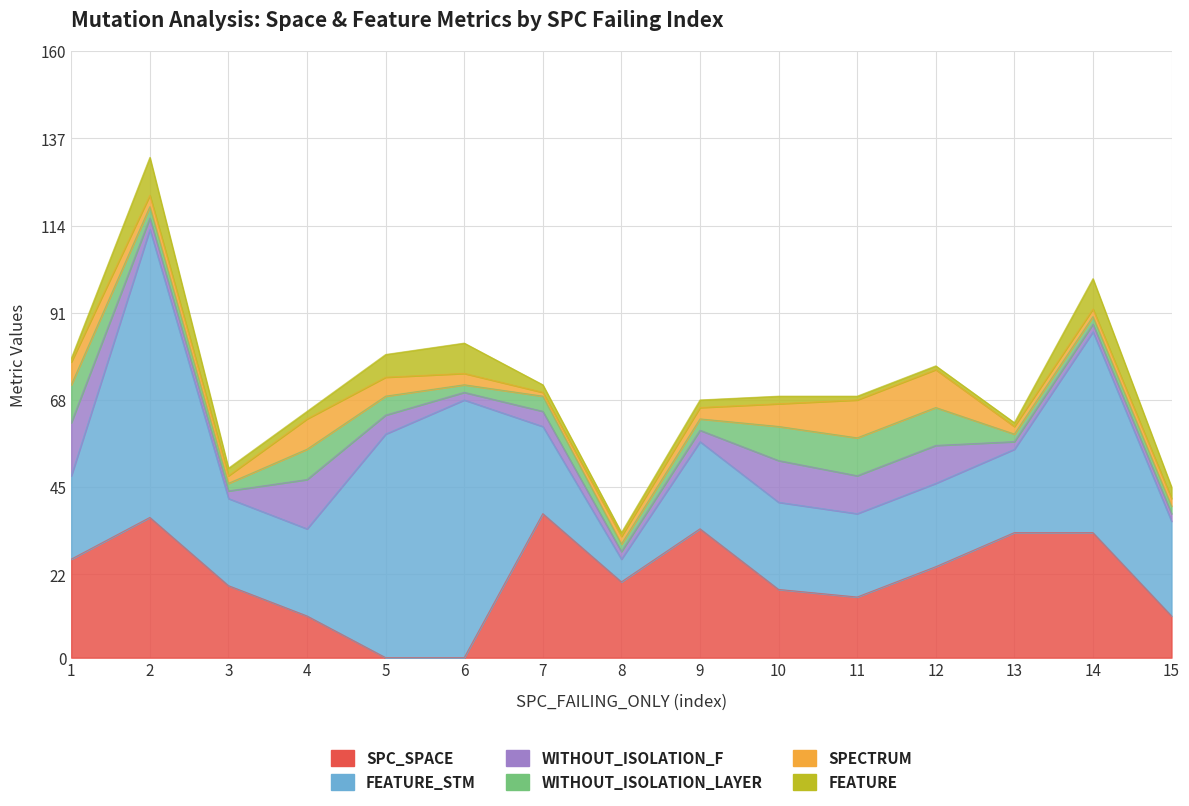

Is it true that FEATURE equals 2 at 8?

False